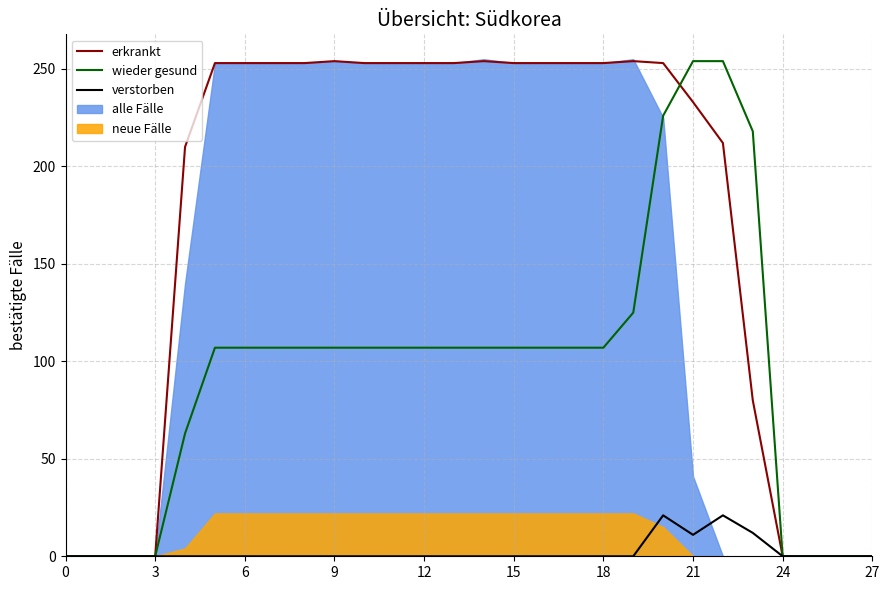

What is the difference between the maximum and minimum values in the erkrankt series?

254